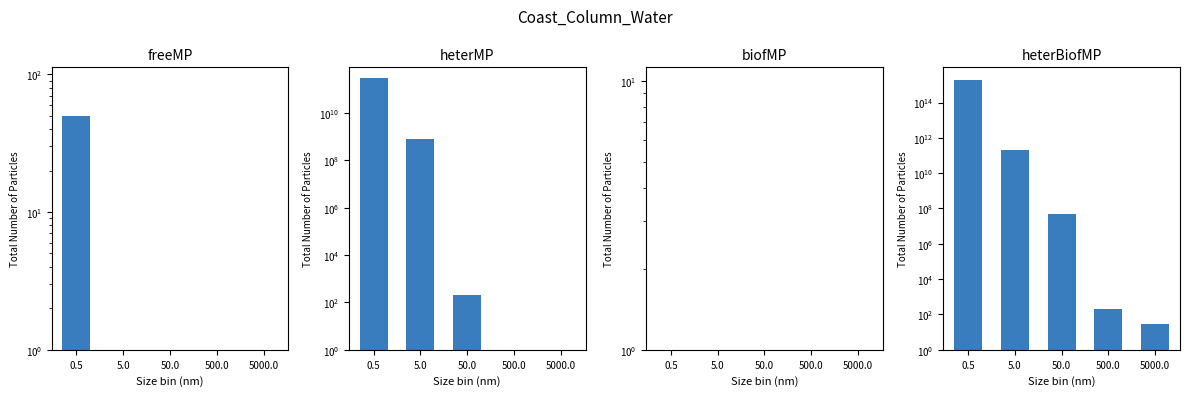

What are all the series names shown in the legend?

freeMP, heterMP, biofMP, heterBiofMP